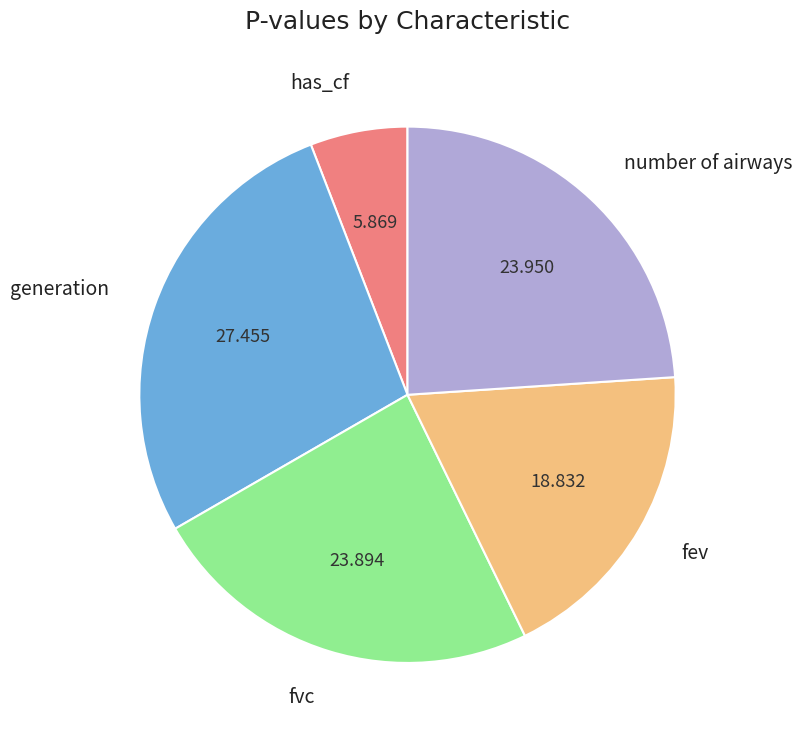

What is the largest slice in the pie chart?

generation